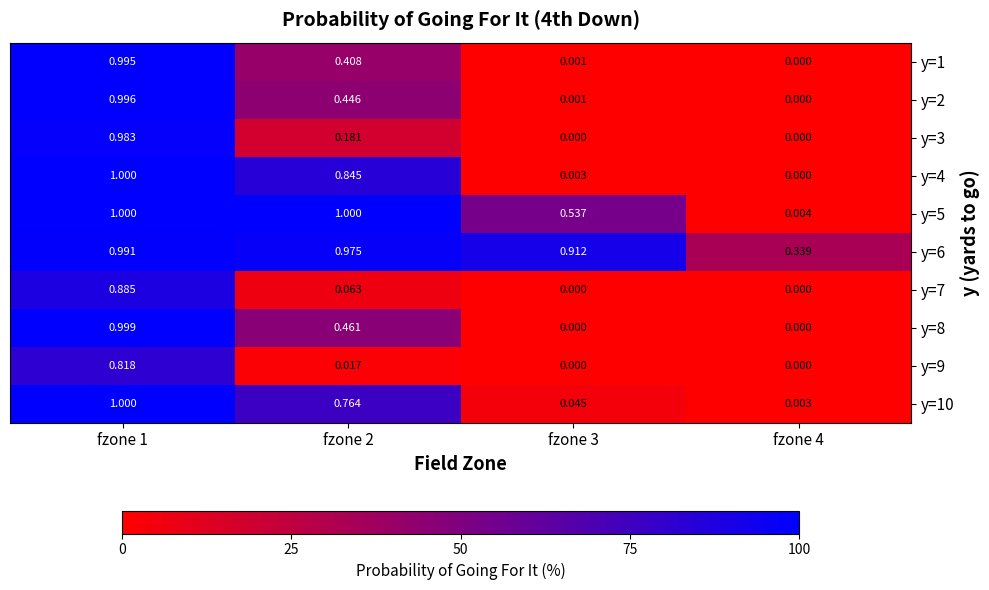

Is the value of y=7 at fzone 4 greater than the value of y=9 at fzone 2?

No